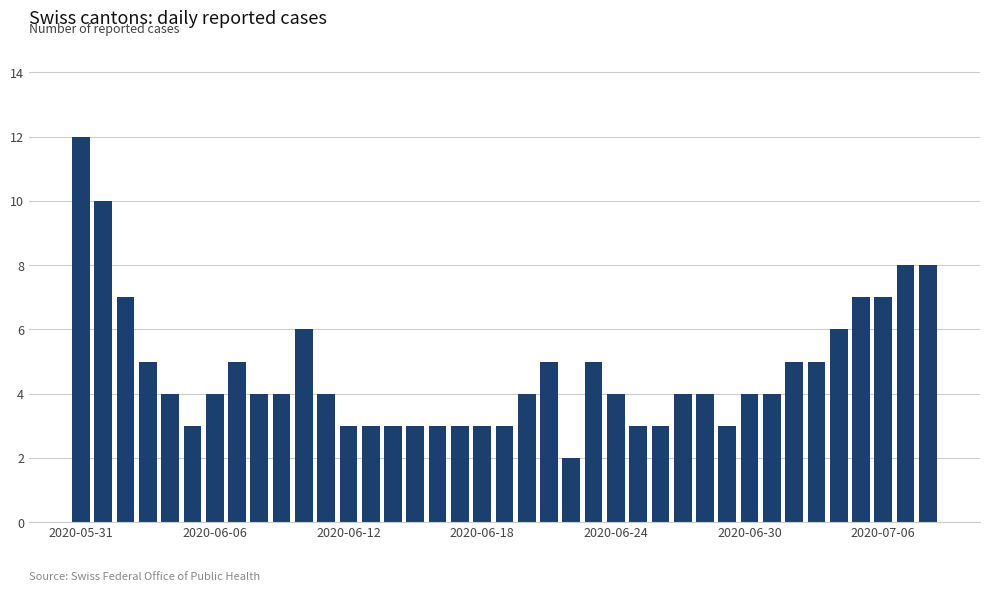

What is the value of the 13th bar from the left?

3